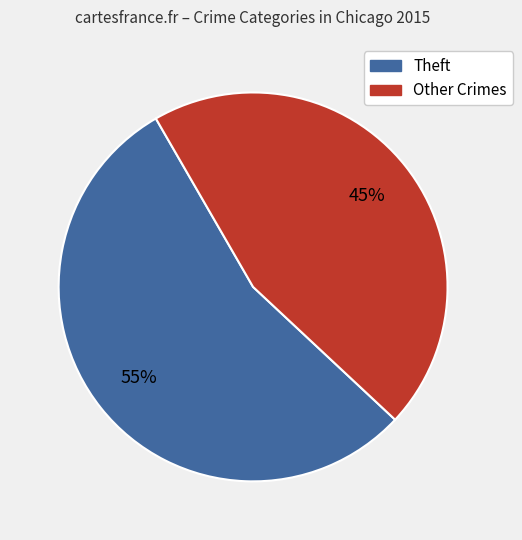

Is there a majority slice in this chart?

Yes